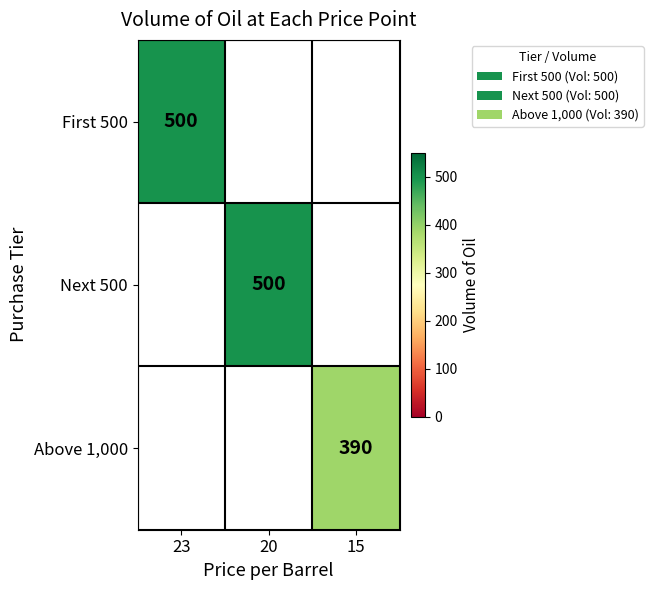

Is it true that Above 1,000 equals 93 at 15?

False